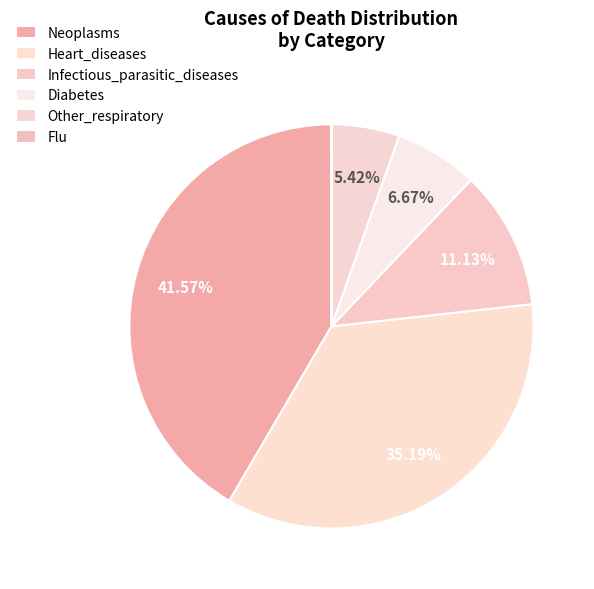

True or false: Diabetes accounts for 1% of the total.

False